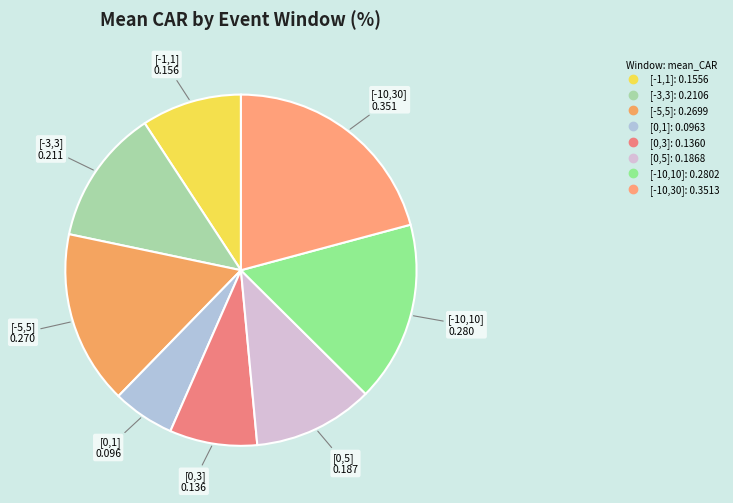

Is it true that [-10,10] is 2% of the pie?

False